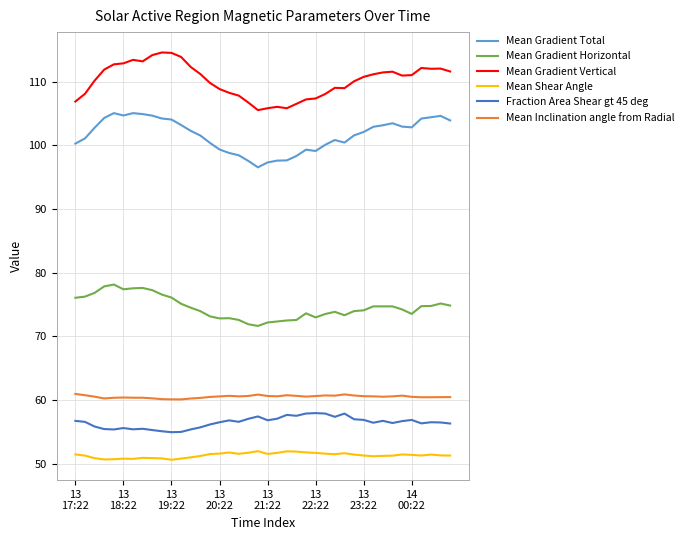

What are all the series names shown in the legend?

Mean Gradient Total, Mean Gradient Horizontal, Mean Gradient Vertical, Mean Shear Angle, Fraction Area Shear gt 45 deg, Mean Inclination angle from Radial